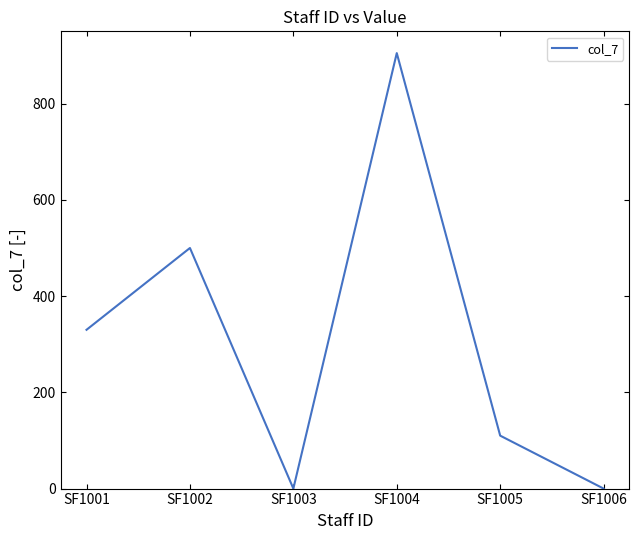

How many interior local valleys (lower than both neighbors) does the data have?

1